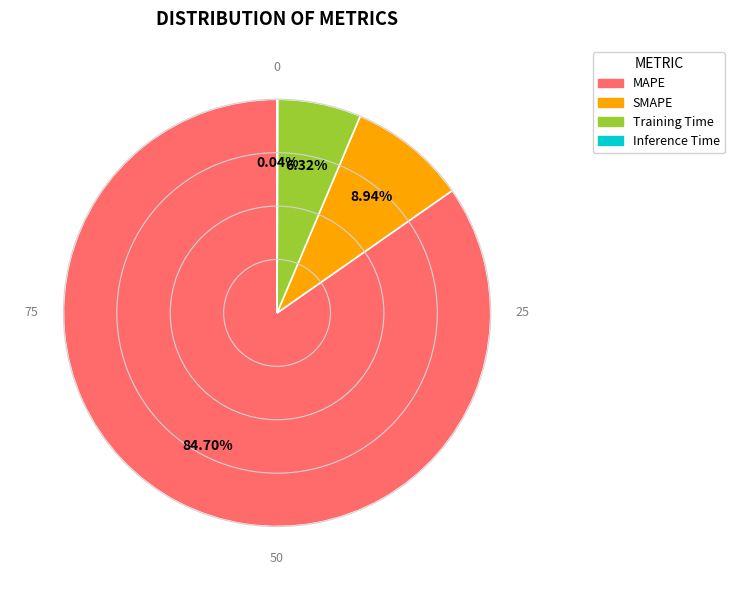

Which has a higher value, Training Time or SMAPE?

SMAPE